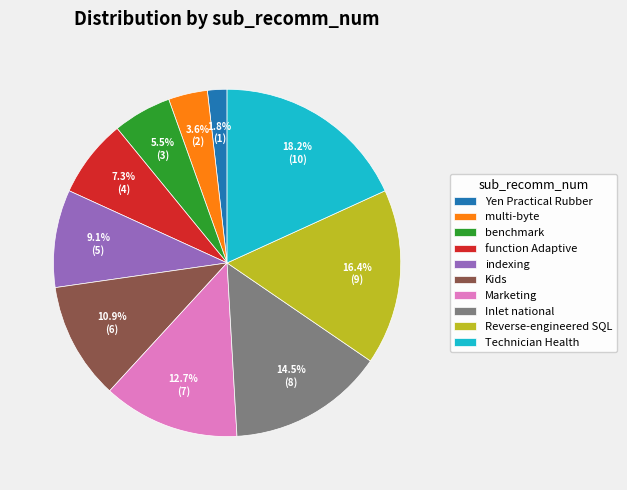

Is Reverse-engineered SQL the majority of the pie?

No